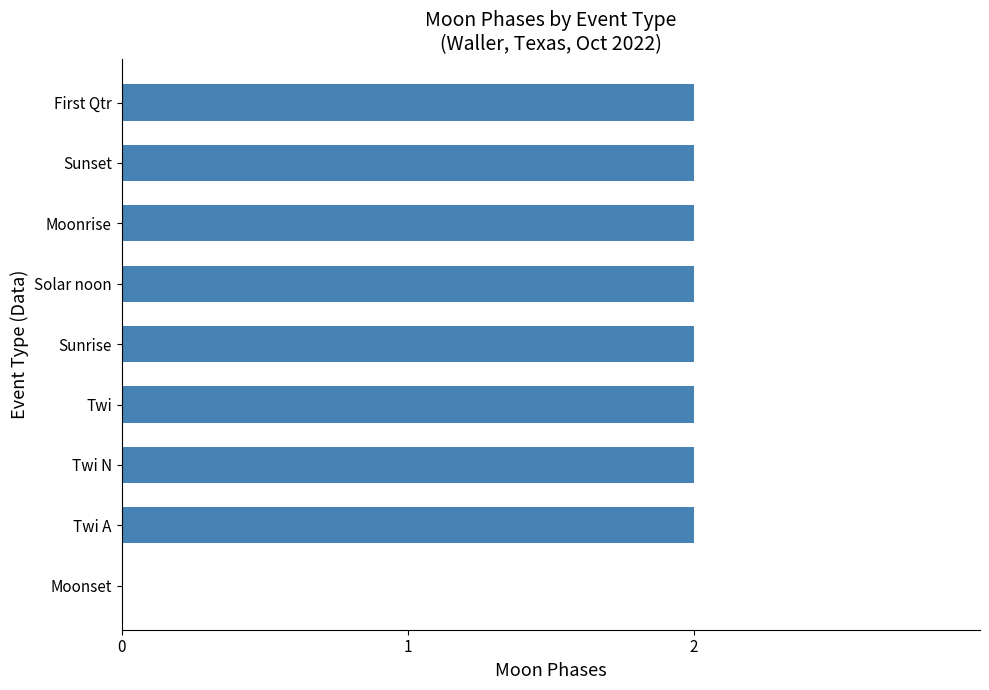

What is the ratio of the value at First Qtr to the value at Twi A?

1.0